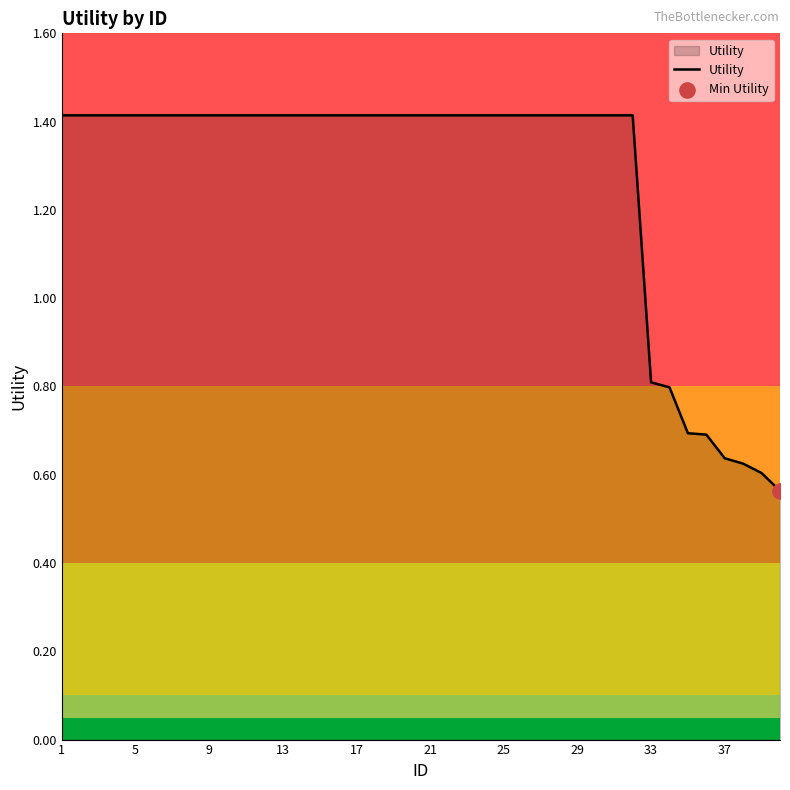

What is the difference between the maximum and minimum values?

0.9